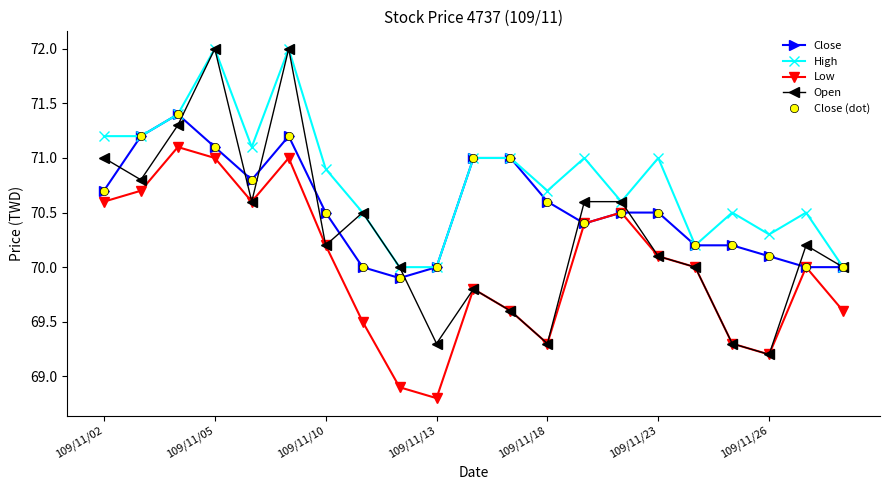

What are all the series names shown in the legend?

Close, High, Low, Open, Close (dot)